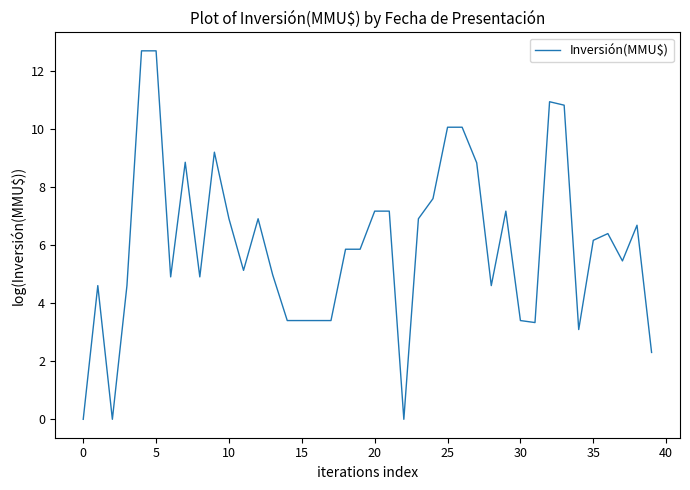

What is the difference between the maximum and minimum values?

12.7